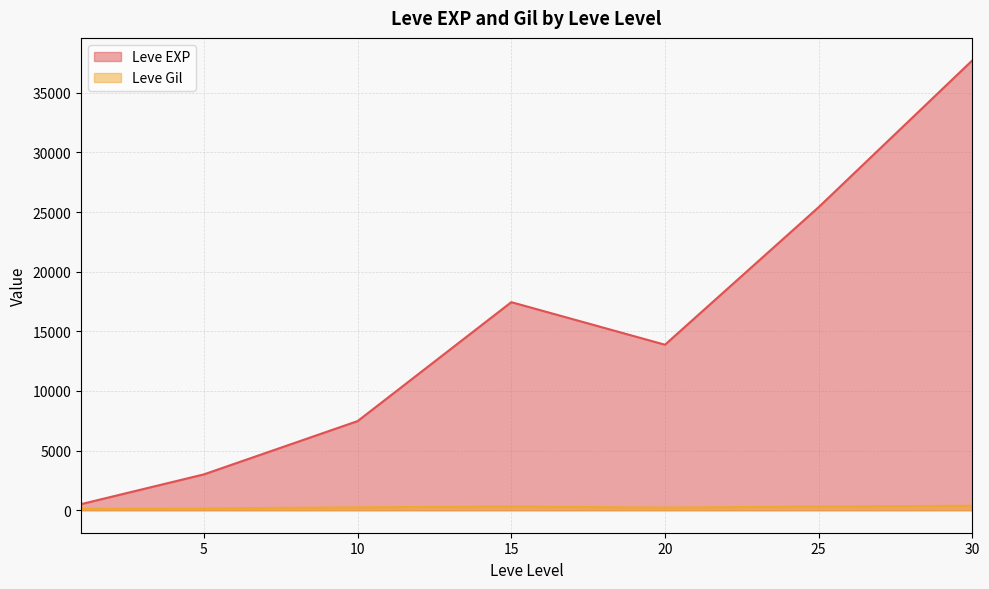

Rank the series at 10 from lowest to highest value.

Leve Gil, Leve EXP